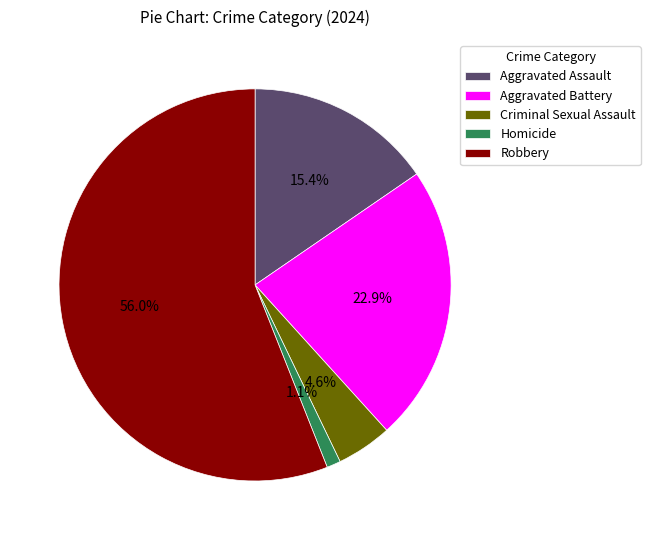

To the nearest percent, what is the average slice percentage?

20%